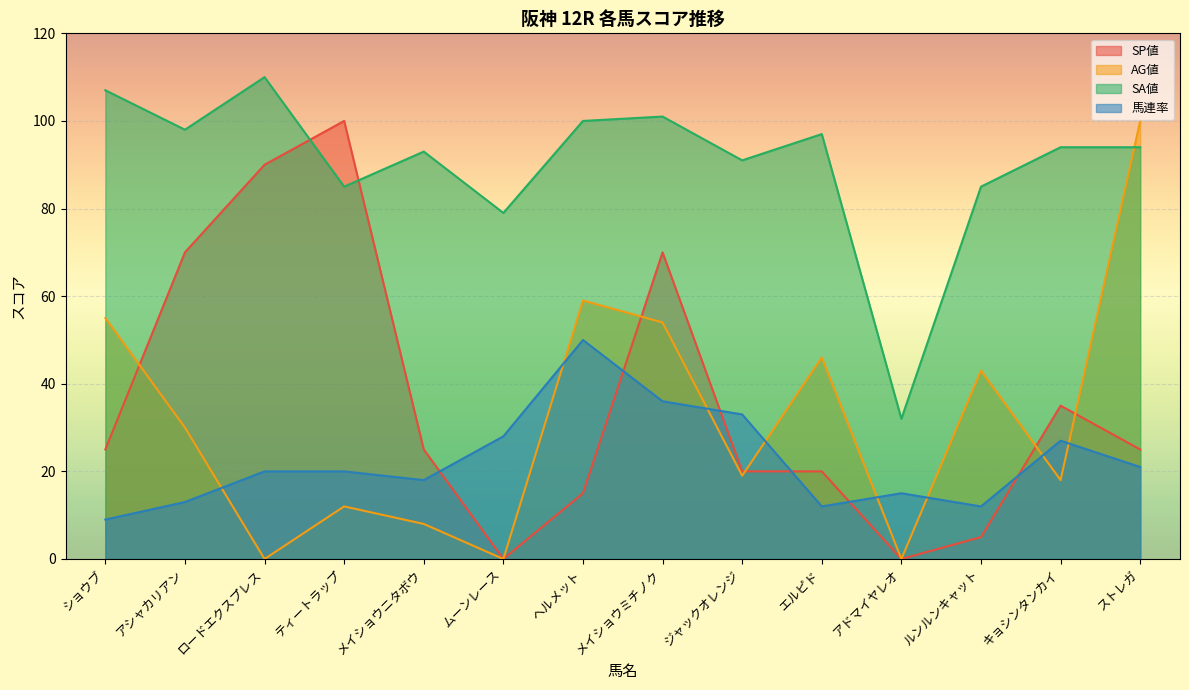

Reading left to right, extract all data points from this chart.

SP値: ショウブ=25	アシャカリアン=70	ロードエクスプレス=90	ティートラップ=100	メイショウニタボウ=25	ムーンレース=0	ヘルメット=15	メイショウミチノク=70	ジャックオレンジ=20	エルピド=20	アドマイヤレオ=0	ルンルンキャット=5	キョシンタンカイ=35	ストレガ=25
AG値: ショウブ=55	アシャカリアン=30	ロードエクスプレス=0	ティートラップ=12	メイショウニタボウ=8	ムーンレース=0	ヘルメット=59	メイショウミチノク=54	ジャックオレンジ=19	エルピド=46	アドマイヤレオ=0	ルンルンキャット=43	キョシンタンカイ=18	ストレガ=100
SA値: ショウブ=107	アシャカリアン=98	ロードエクスプレス=110	ティートラップ=85	メイショウニタボウ=93	ムーンレース=79	ヘルメット=100	メイショウミチノク=101	ジャックオレンジ=91	エルピド=97	アドマイヤレオ=32	ルンルンキャット=85	キョシンタンカイ=94	ストレガ=94
馬連率: ショウブ=9	アシャカリアン=13	ロードエクスプレス=20	ティートラップ=20	メイショウニタボウ=18	ムーンレース=28	ヘルメット=50	メイショウミチノク=36	ジャックオレンジ=33	エルピド=12	アドマイヤレオ=15	ルンルンキャット=12	キョシンタンカイ=27	ストレガ=21